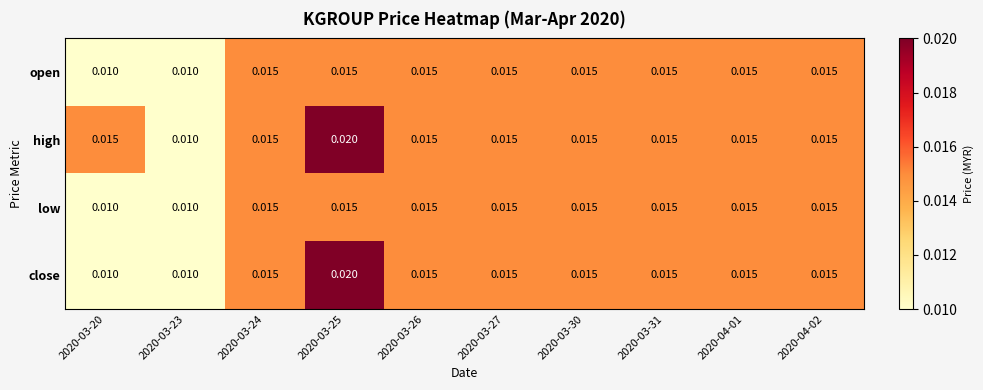

Which series has the largest total across all categories?

high